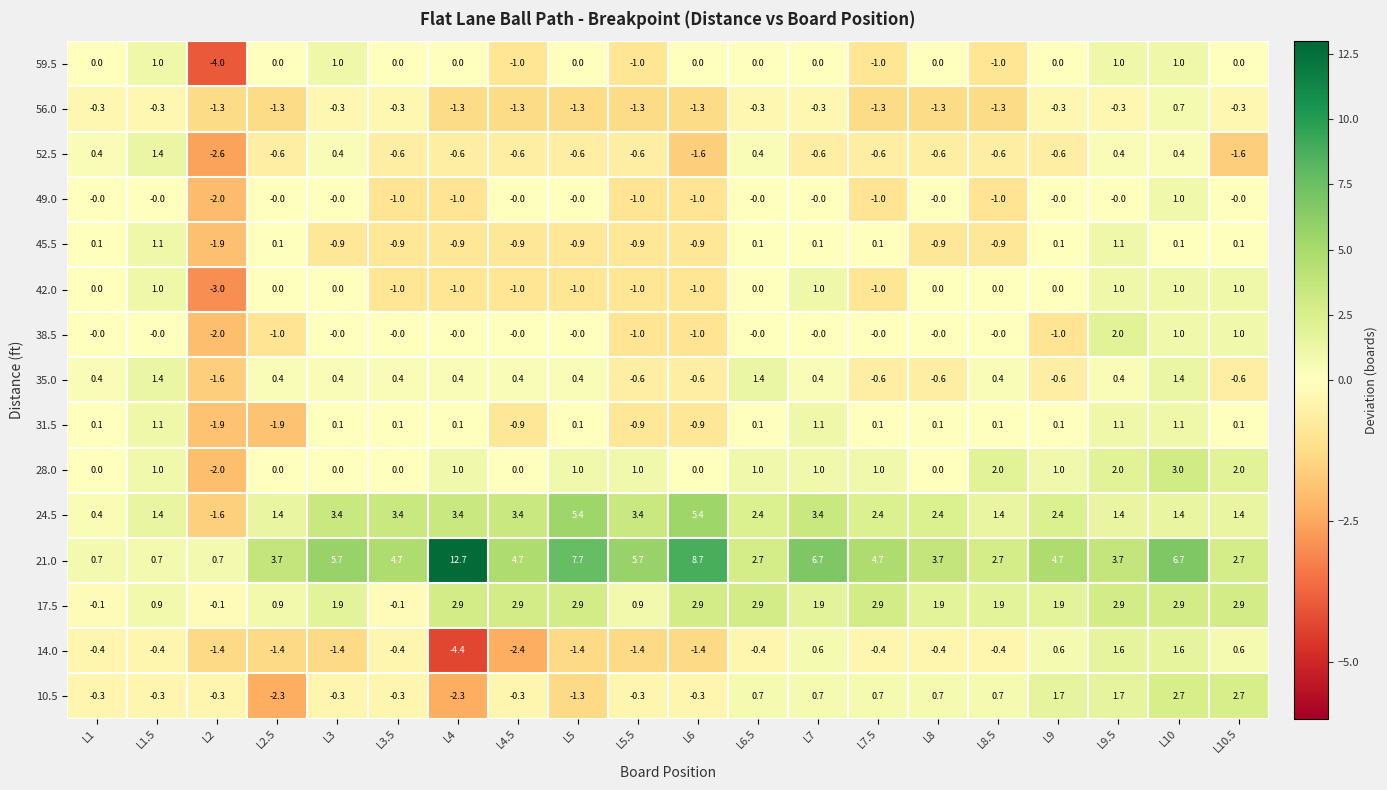

Read the 35.0 value at L6.

-0.6